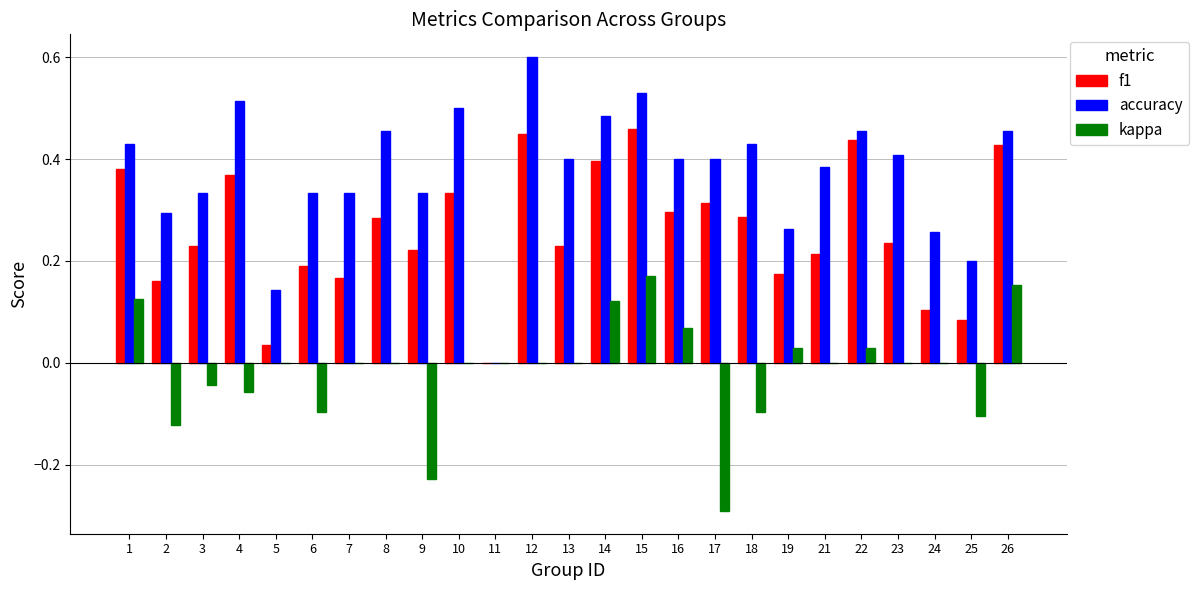

How many categories are shown in the chart?

25